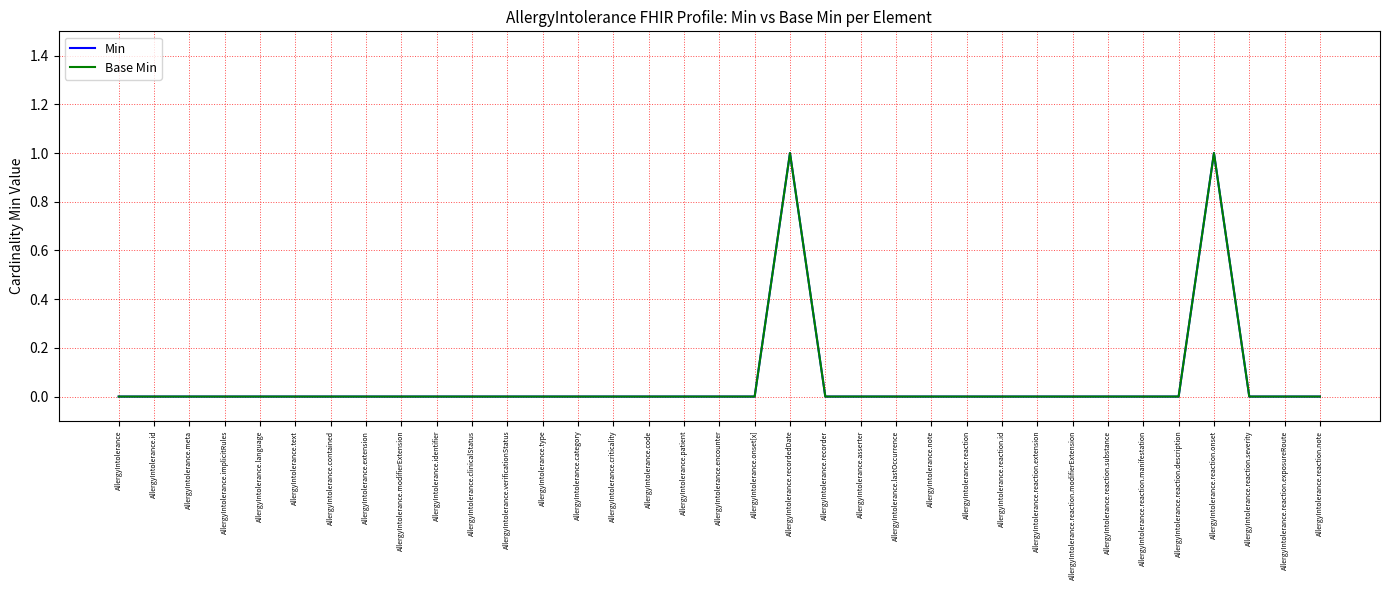

Is this an area chart (filled region under the line)?

No